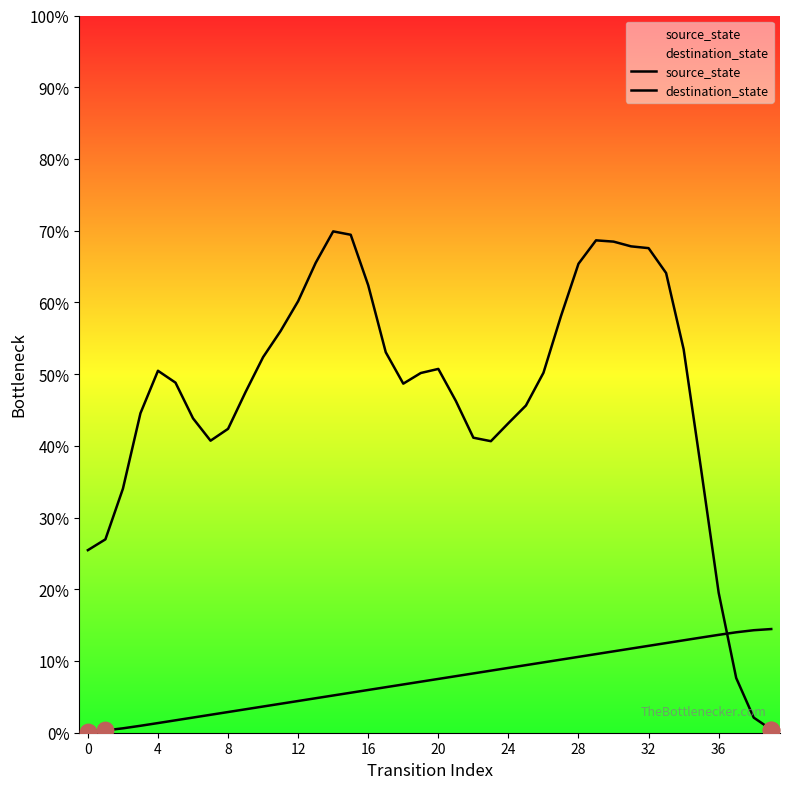

At which category is the sum across all series the highest?

30